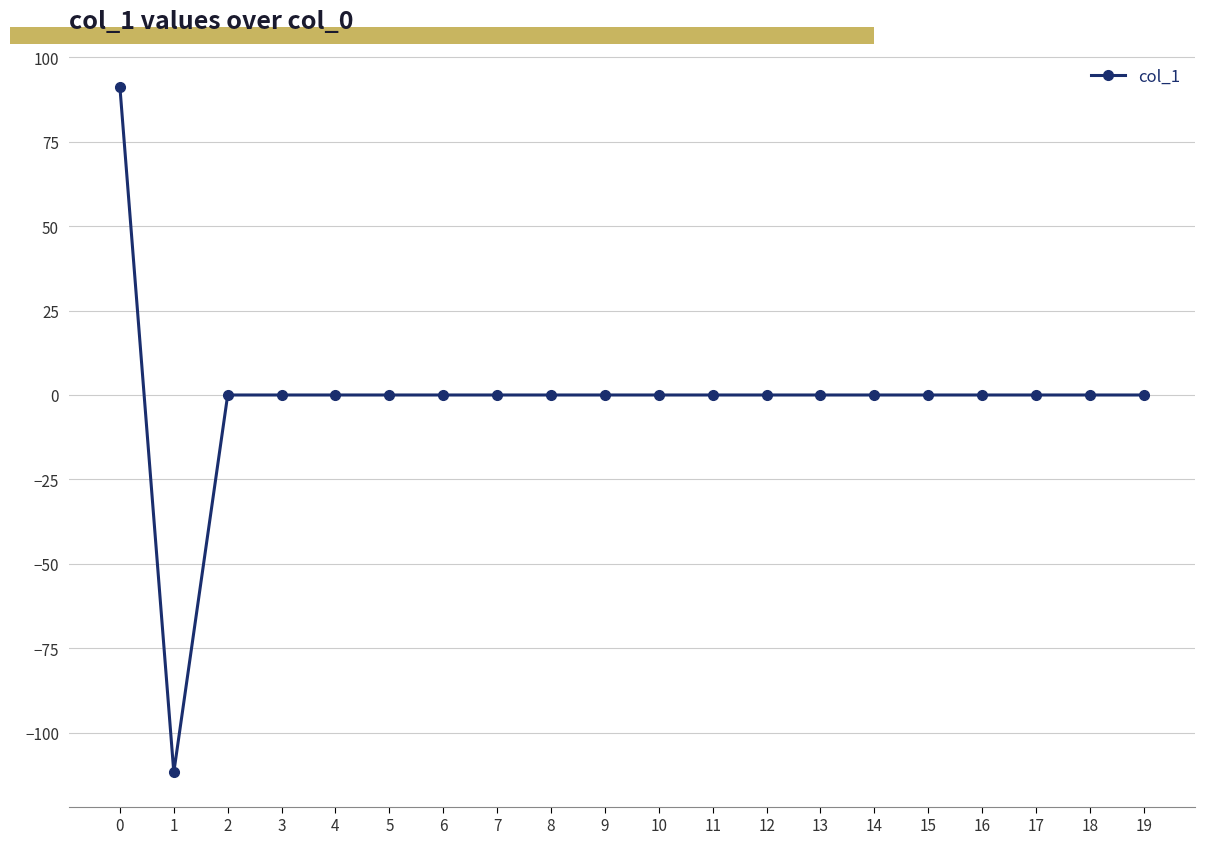

The value at 6 is 0.0. True or false?

True